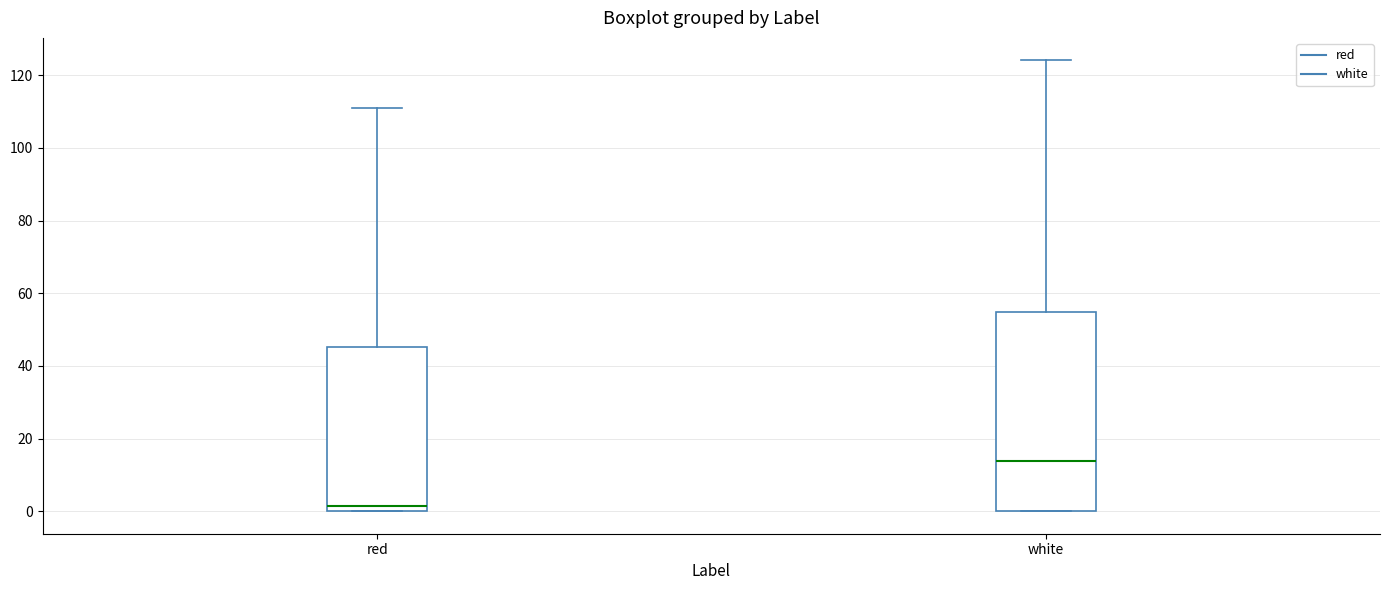

Reading left to right, transcribe this box plot: for each box, give where its median line is, the range the box spans, and where its two whiskers end, as read against the y-axis. The values are not printed on the chart, so give them approximately, as read against the axis.

red: median 2, box 0 to 46, whiskers 0 to 112
white: median 14, box 0 to 54, whiskers 0 to 124